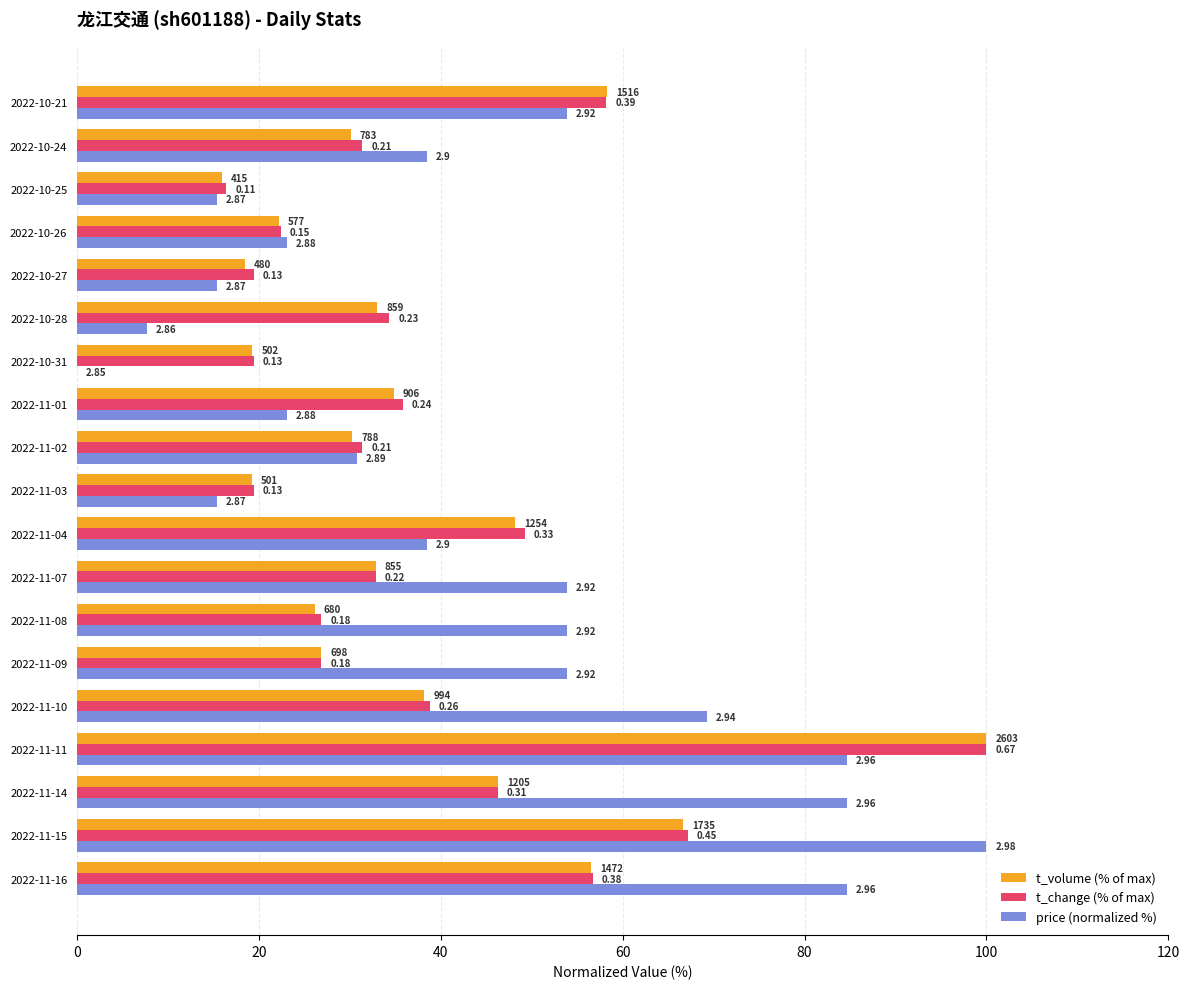

What are all the series names shown in the legend?

t_volume (% of max), t_change (% of max), price (normalized %)